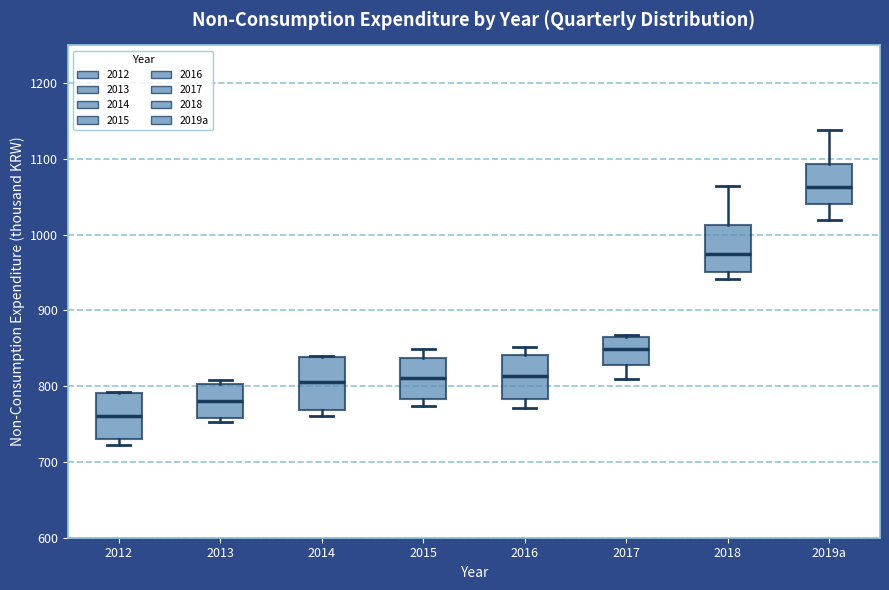

Reading left to right, transcribe this box plot: for each box, give where its median line is, the range the box spans, and where its two whiskers end, as read against the y-axis. The values are not printed on the chart, so give them approximately, as read against the axis.

2012: median 760, box 730 to 790, whiskers 720 to 790
2013: median 780, box 760 to 800, whiskers 750 to 810
2014: median 810, box 770 to 840, whiskers 760 to 840
2015: median 810, box 780 to 840, whiskers 770 to 850
2016: median 810, box 780 to 840, whiskers 770 to 850
2017: median 850, box 830 to 860, whiskers 810 to 870
2018: median 980, box 950 to 1010, whiskers 940 to 1070
2019a: median 1060, box 1040 to 1090, whiskers 1020 to 1140